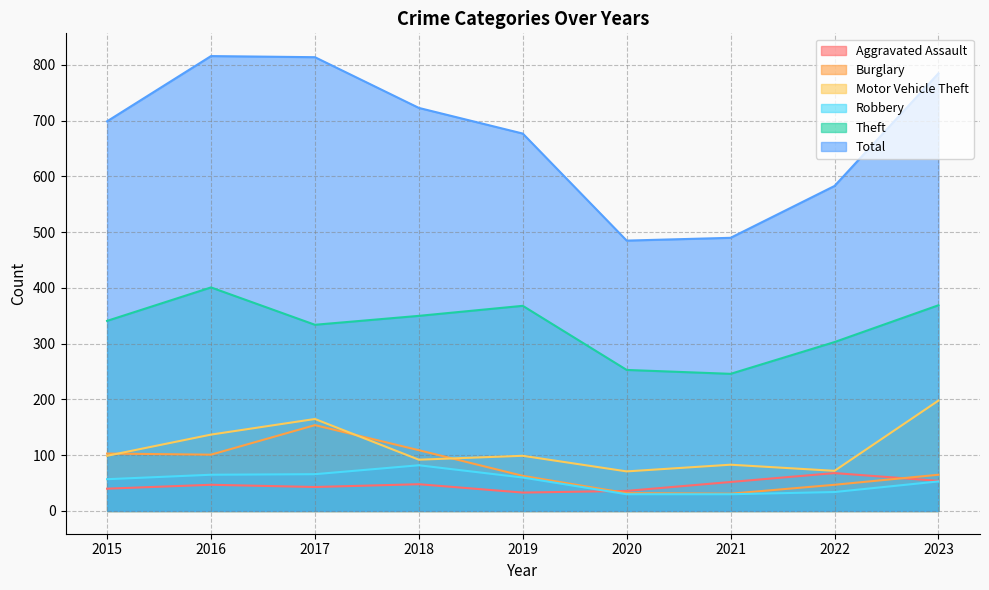

How many categories are shown in the chart?

9